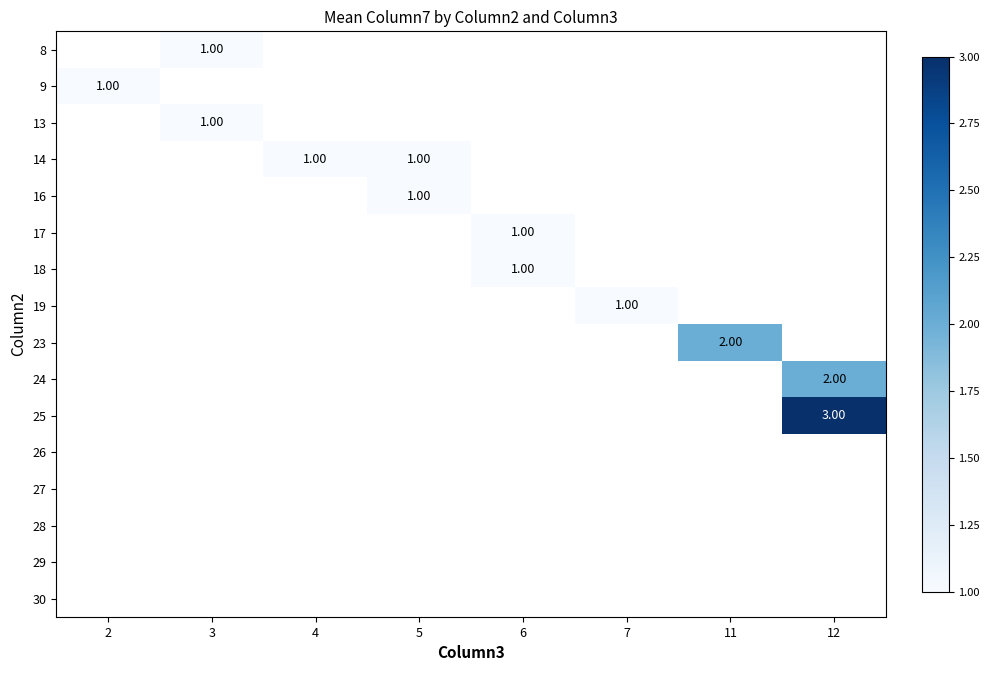

Rank the categories by 18 value from lowest to highest.

2, 3, 4, 5, 6, 7, 11, 12